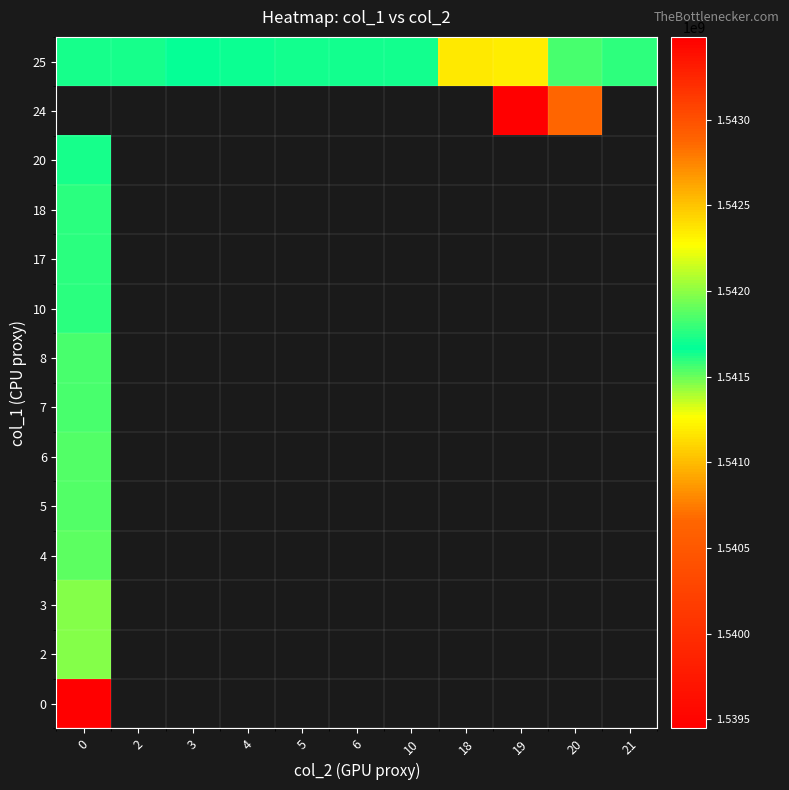

Which series has the largest range (max minus min)?

25